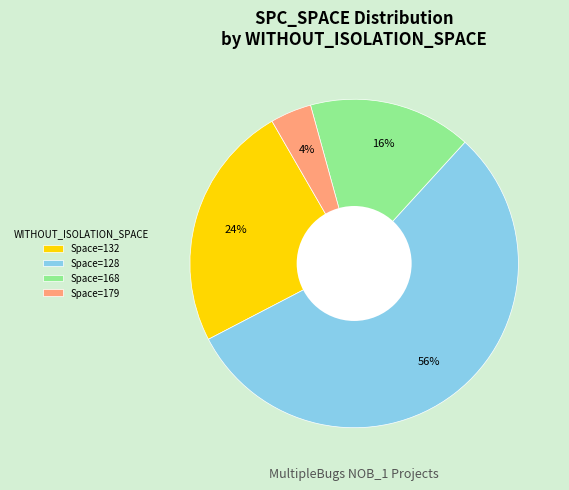

Is the sum of Space=168 and Space=179 greater than half?

No